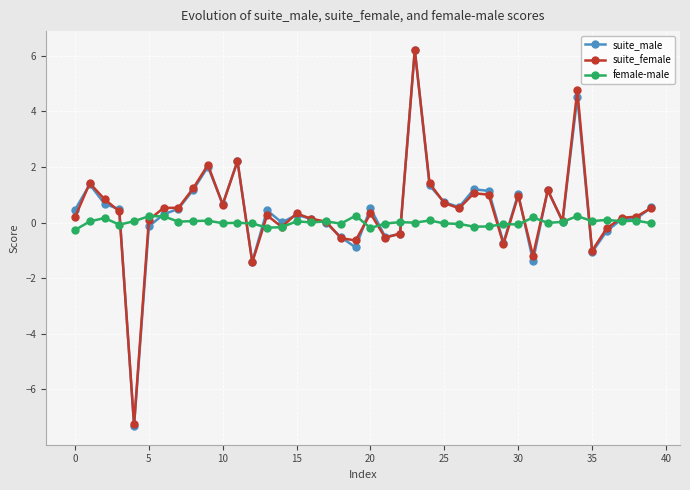

What is the minimum value for suite_male?

-7.3